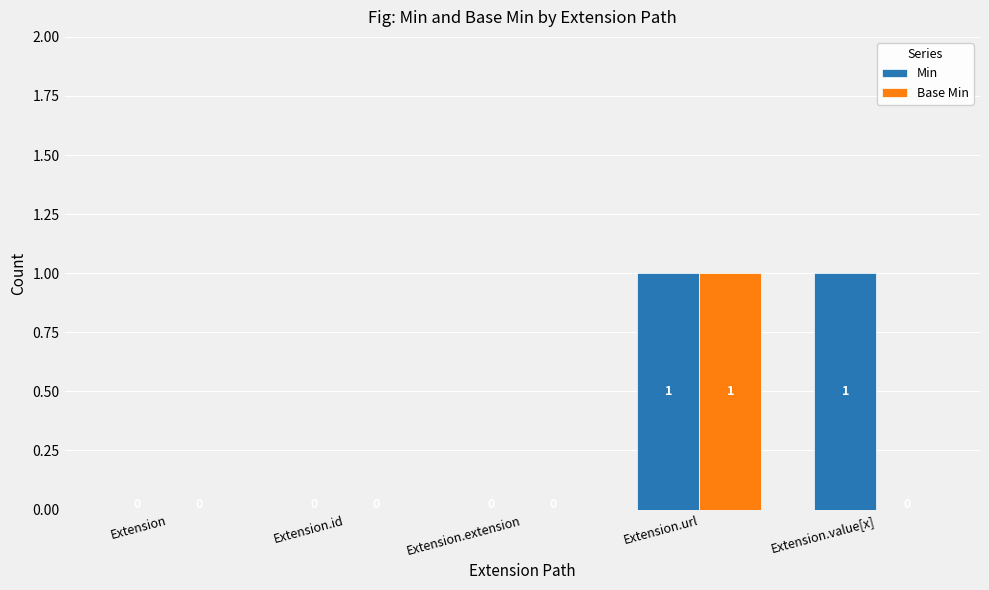

The Base Min series shows 0 at Extension.extension. True or false?

True